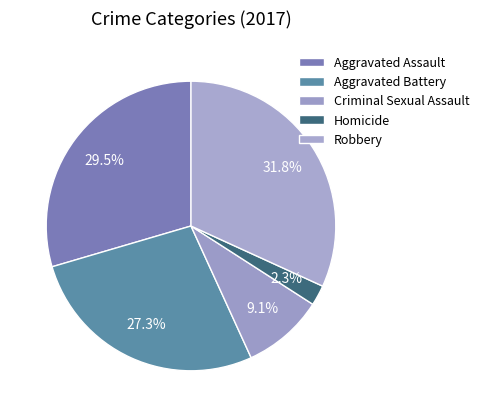

Count the number of slices in the pie.

5